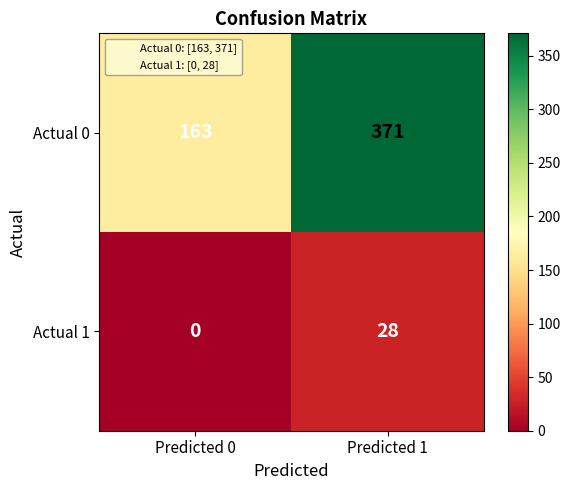

At which category is the sum across all series the highest?

Predicted 1